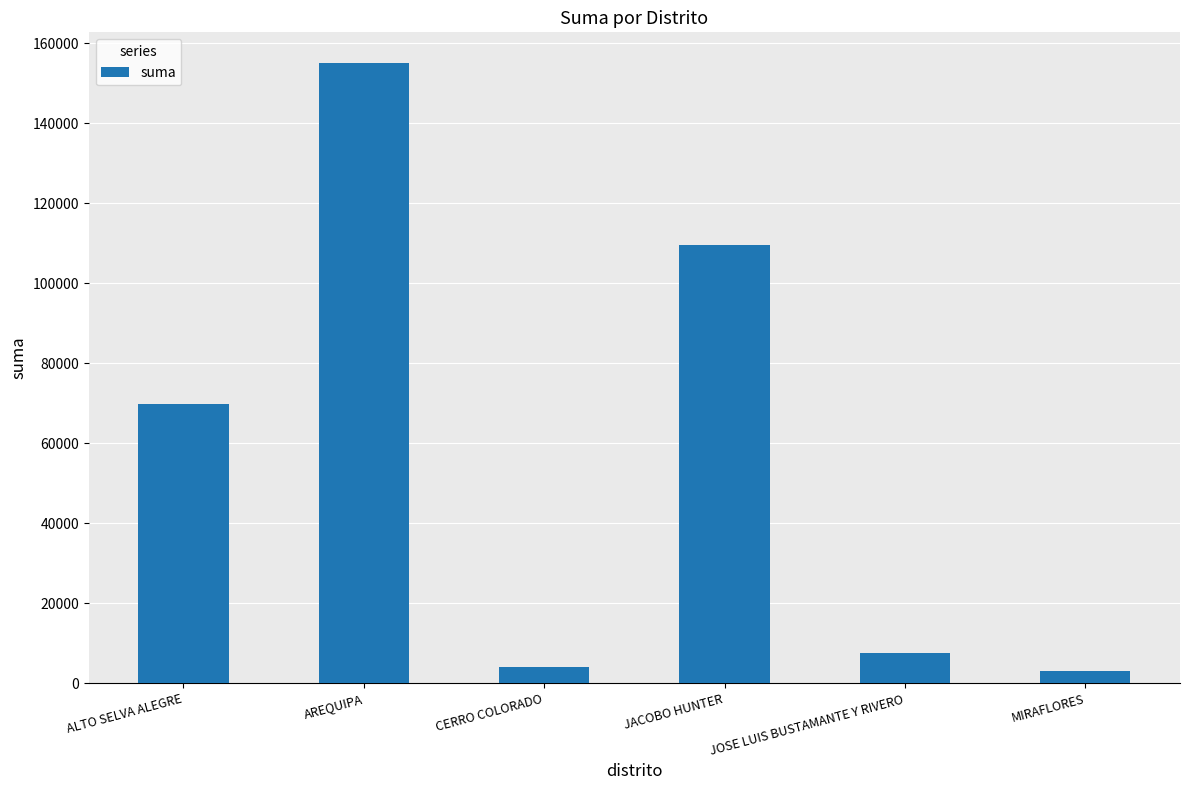

How many data points are less than 69892?

3